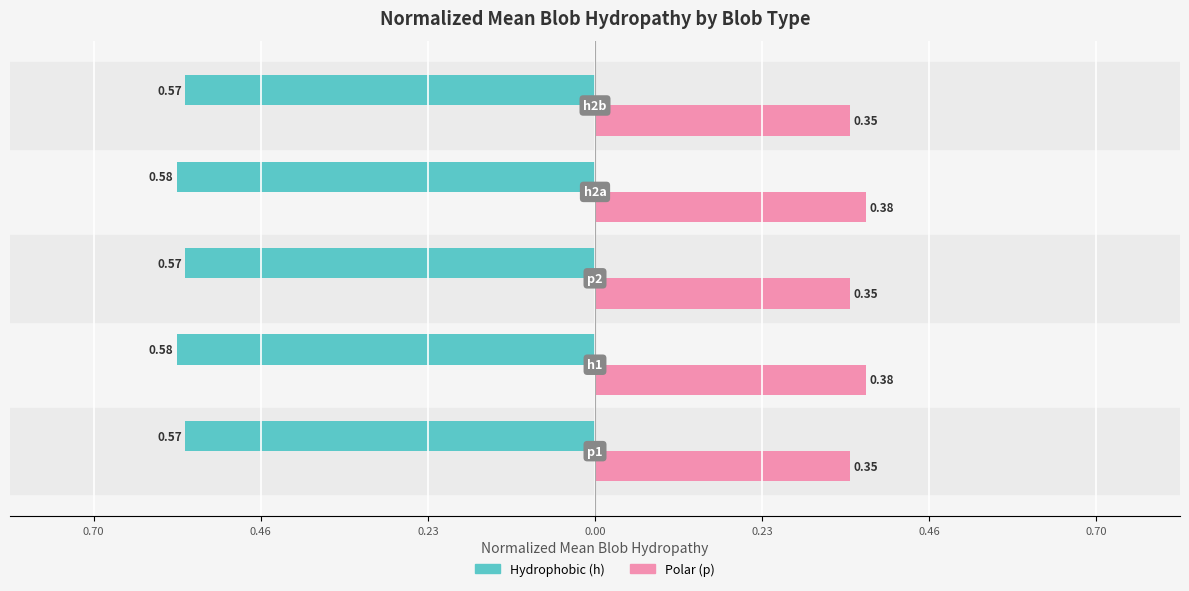

What are all the series names shown in the legend?

Hydrophobic (h), Polar (p)